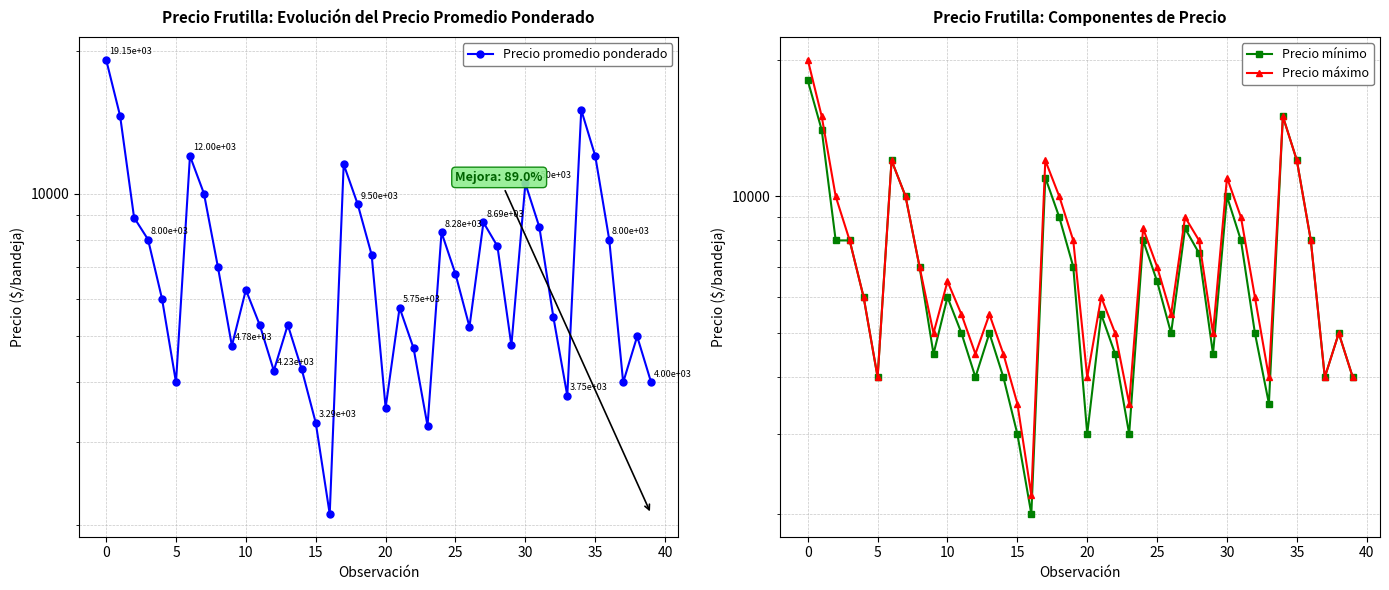

True or false: Precio máximo and Precio promedio ponderado intersect in this chart.

False